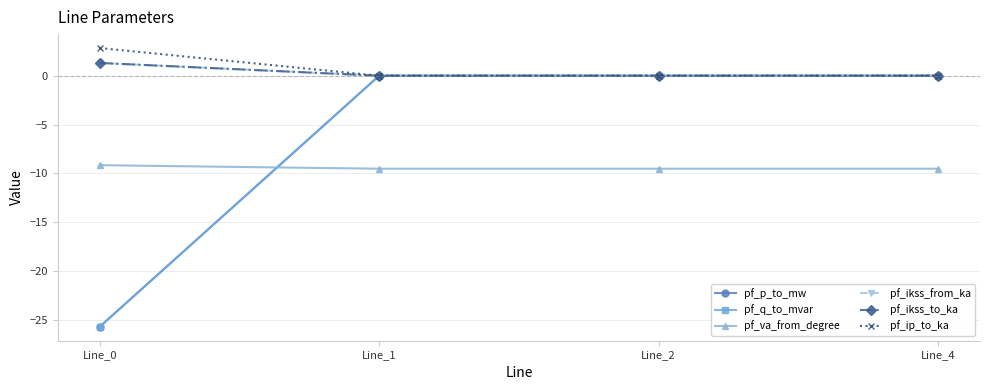

Is this an area chart (filled region under the line)?

No